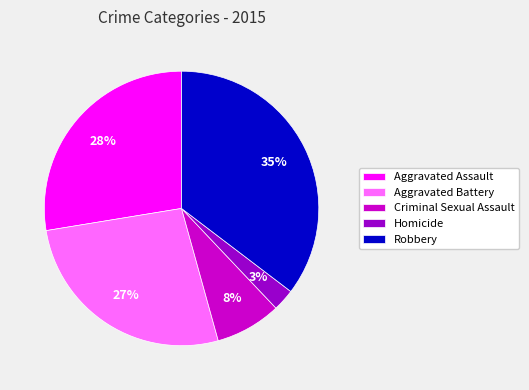

Combined, do Robbery and Criminal Sexual Assault account for over 50%?

No